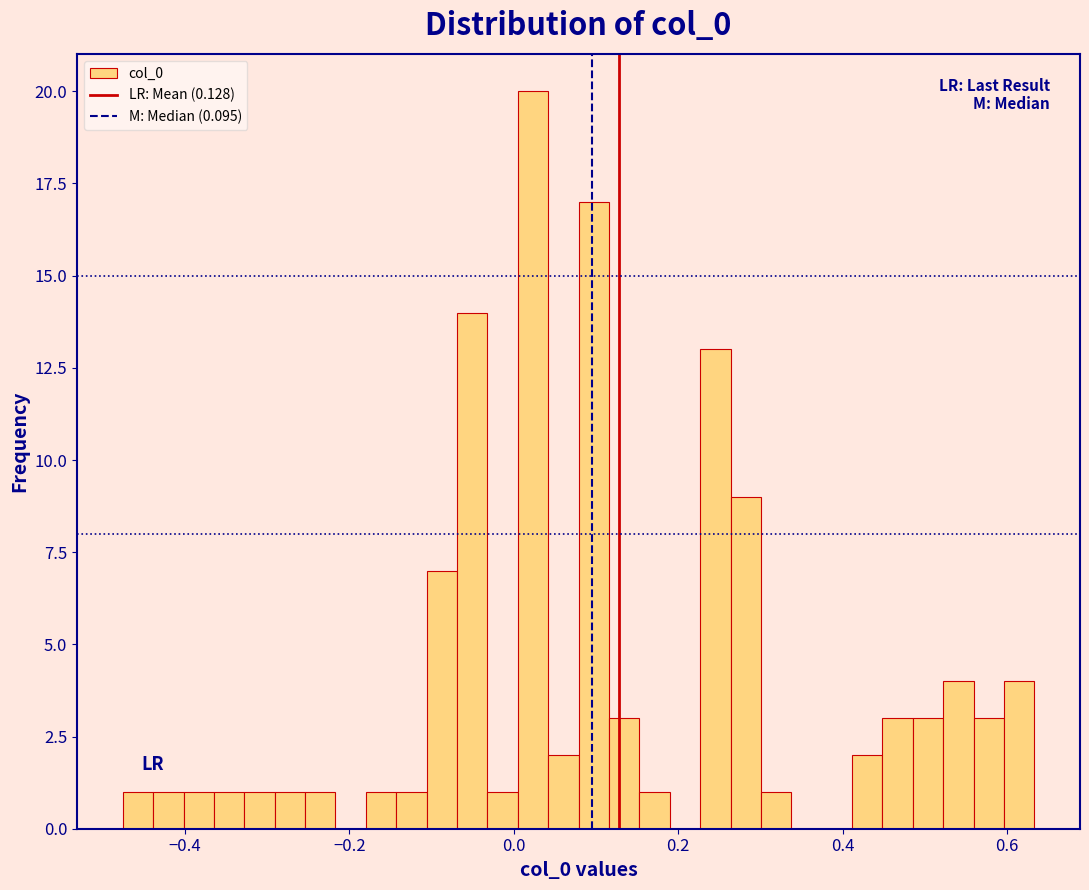

Read against the x-axis, roughly where is the centre of the tallest bar?

0.02